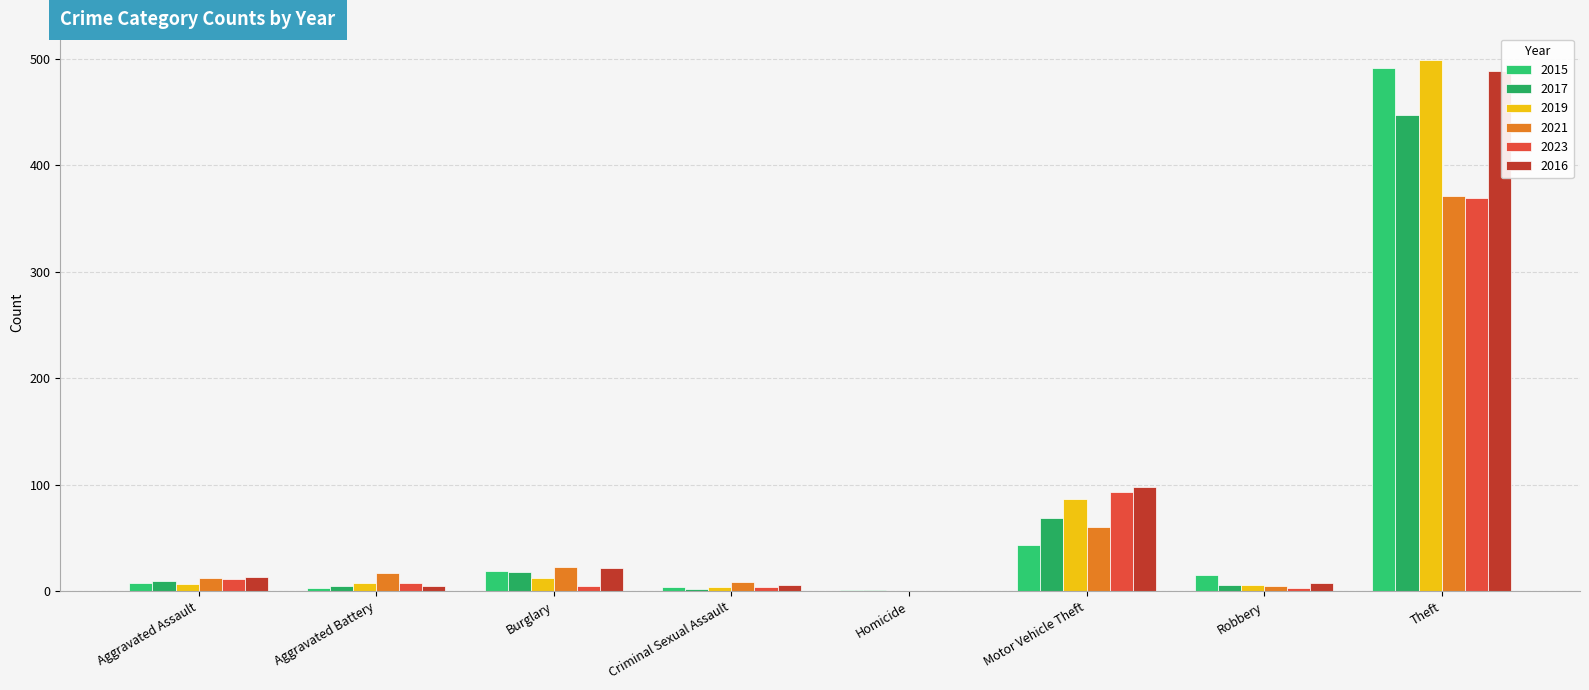

At which category is the sum across all series the highest?

Theft